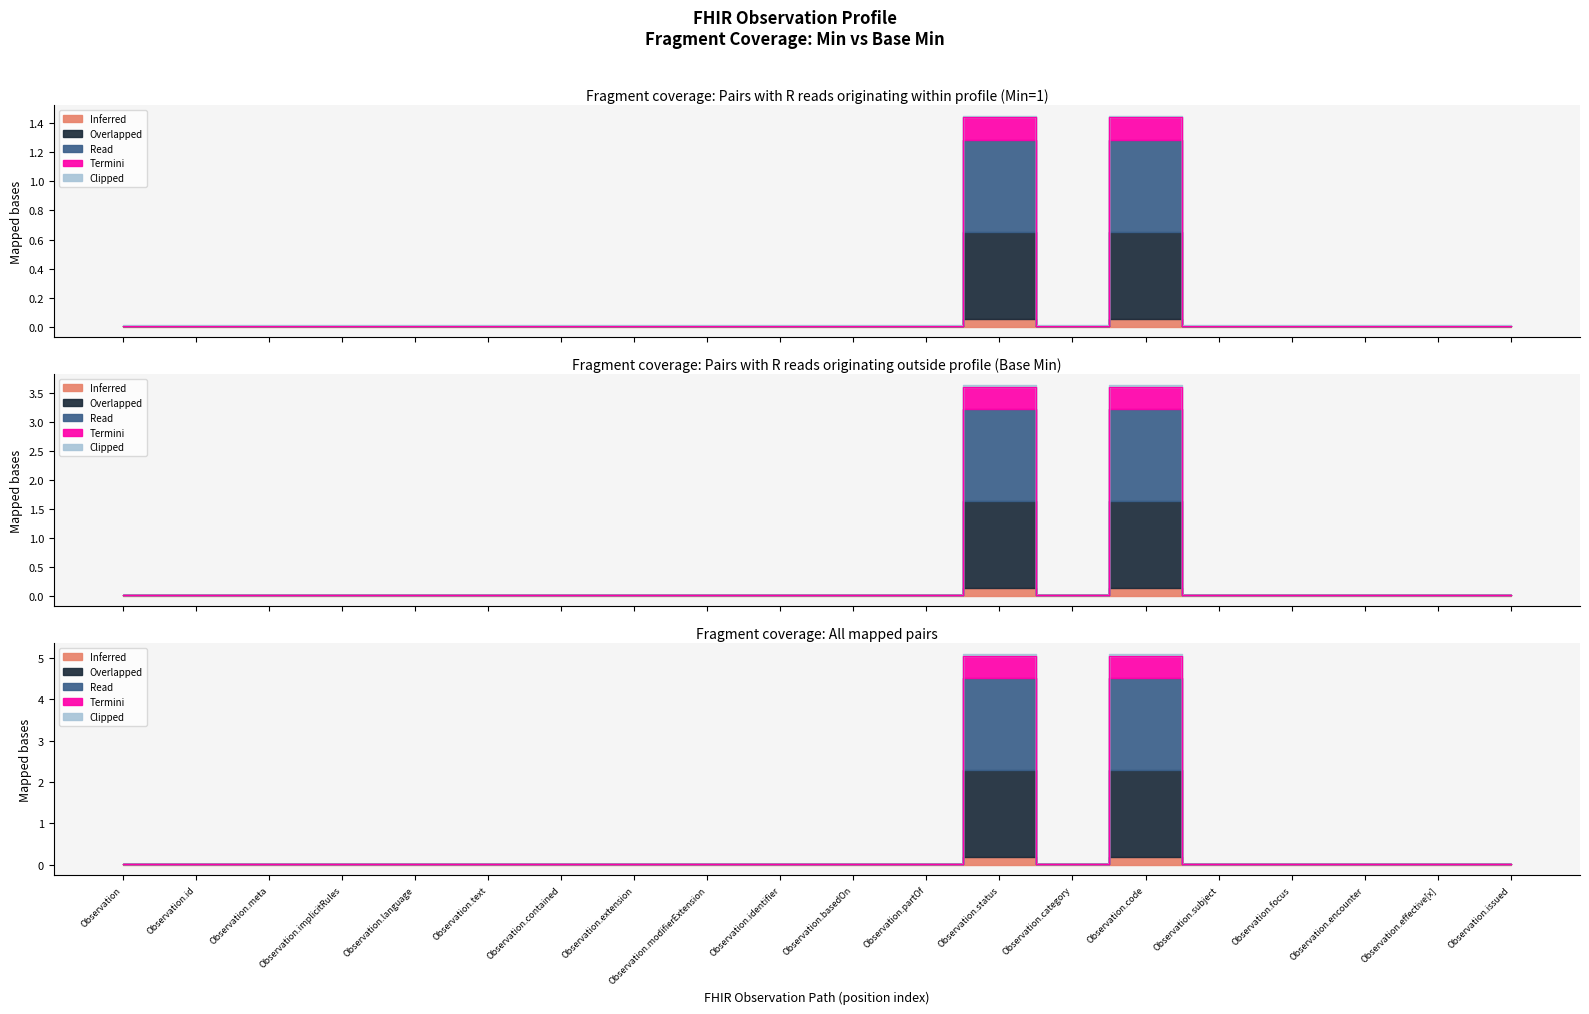

Does the chart display data point markers on the line(s)?

No